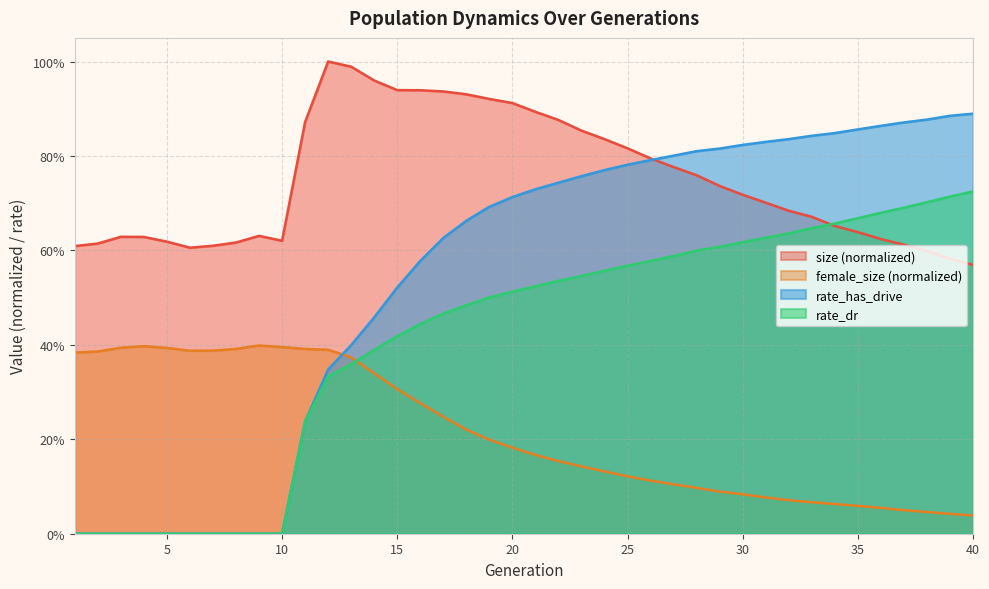

Rank the categories by size value from highest to lowest.

12, 13, 14, 15, 16, 17, 18, 19, 20, 21, 22, 11, 23, 24, 25, 26, 27, 28, 29, 30, 31, 32, 33, 34, 35, 9, 3, 4, 36, 10, 5, 8, 2, 37, 7, 1, 6, 38, 39, 40